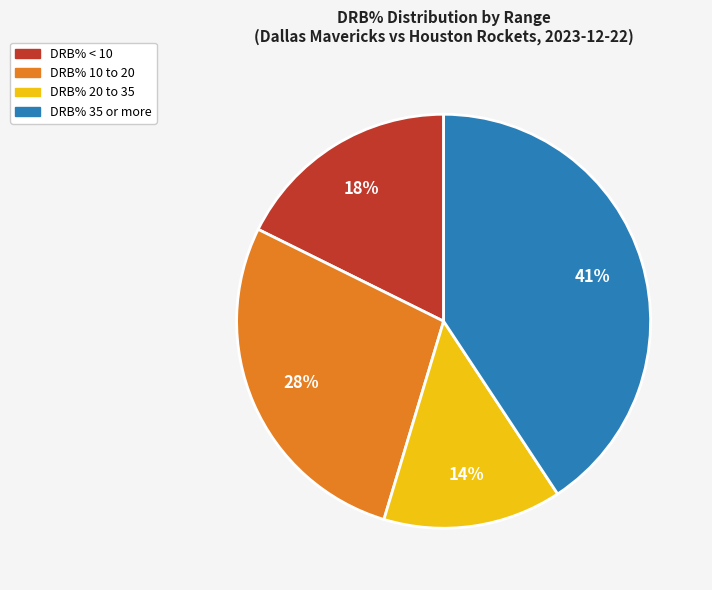

Does any single category account for the majority?

No